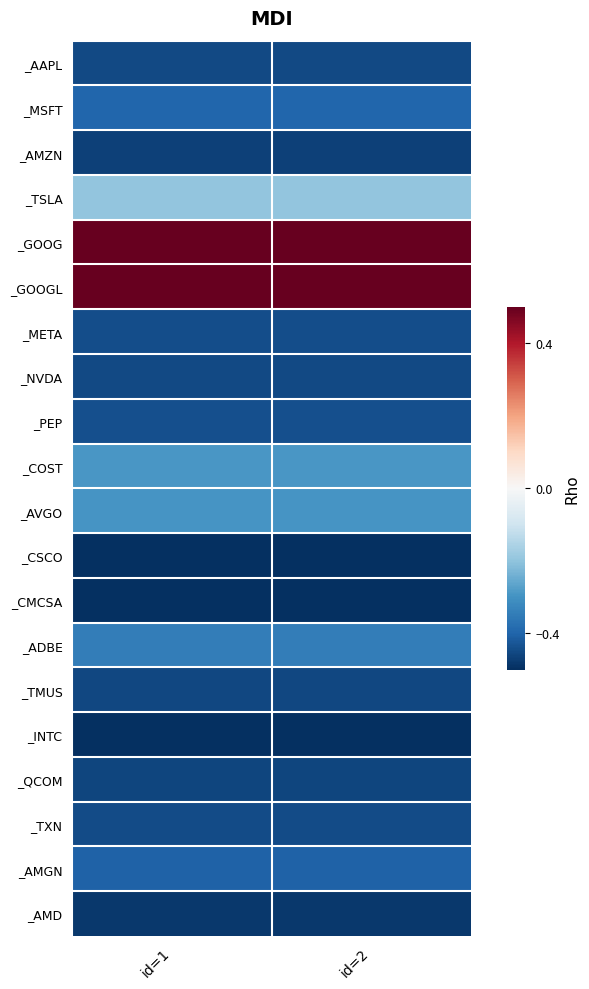

Which series has the largest total across all categories?

_GOOG